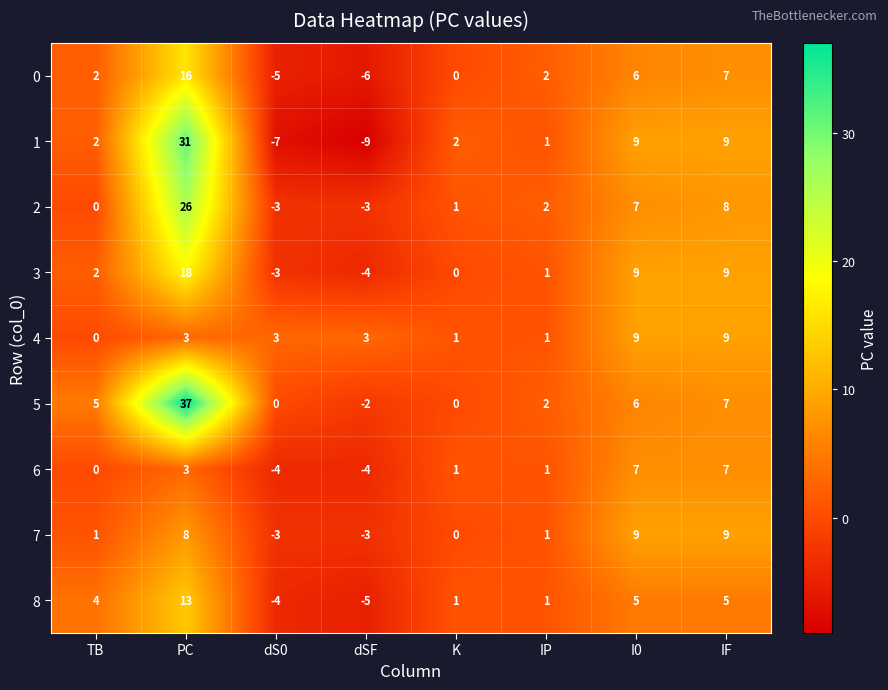

Is it true that 0 equals -6 at dSF?

True